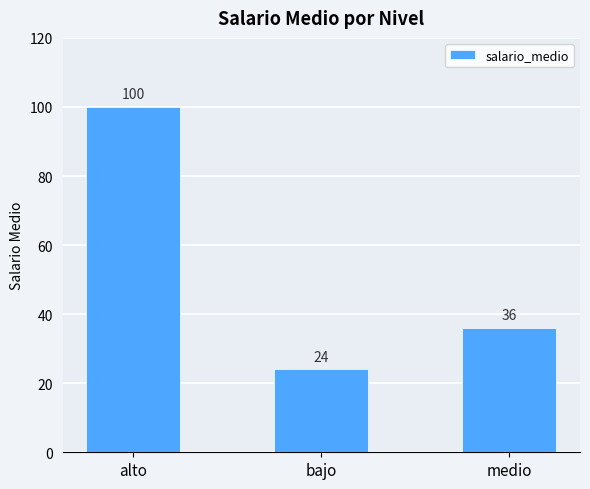

What position from the right is medio?

1